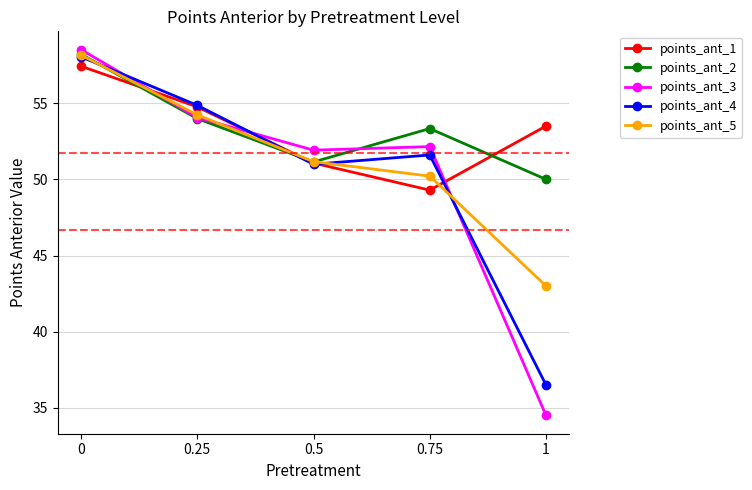

List the labels in order of points_ant_4 value, smallest first.

1, 0.5, 0.75, 0.25, 0